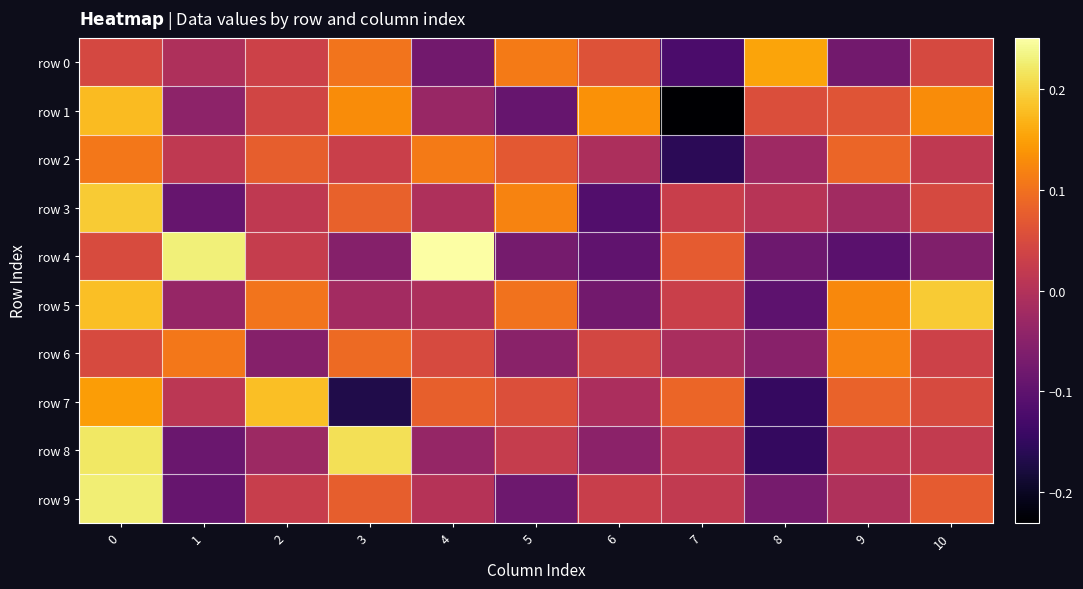

What is the total value across all series at 10?

0.5